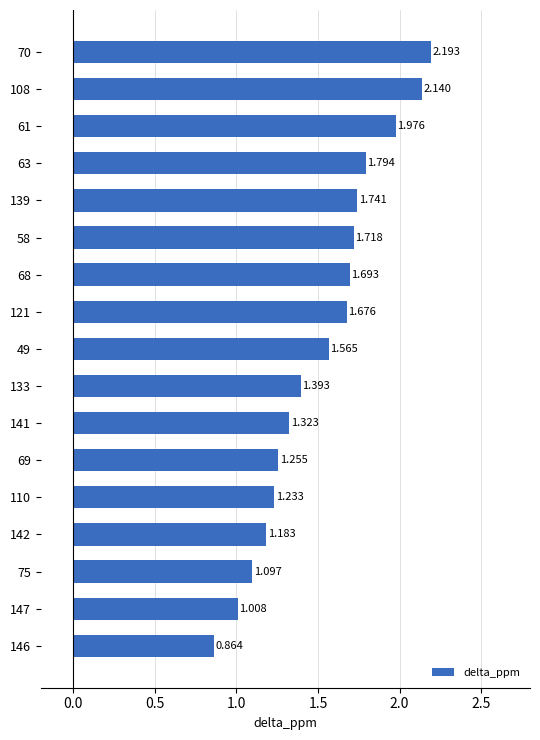

Rank the categories by value from lowest to highest.

146, 147, 75, 142, 110, 69, 141, 133, 49, 121, 68, 58, 139, 63, 61, 108, 70